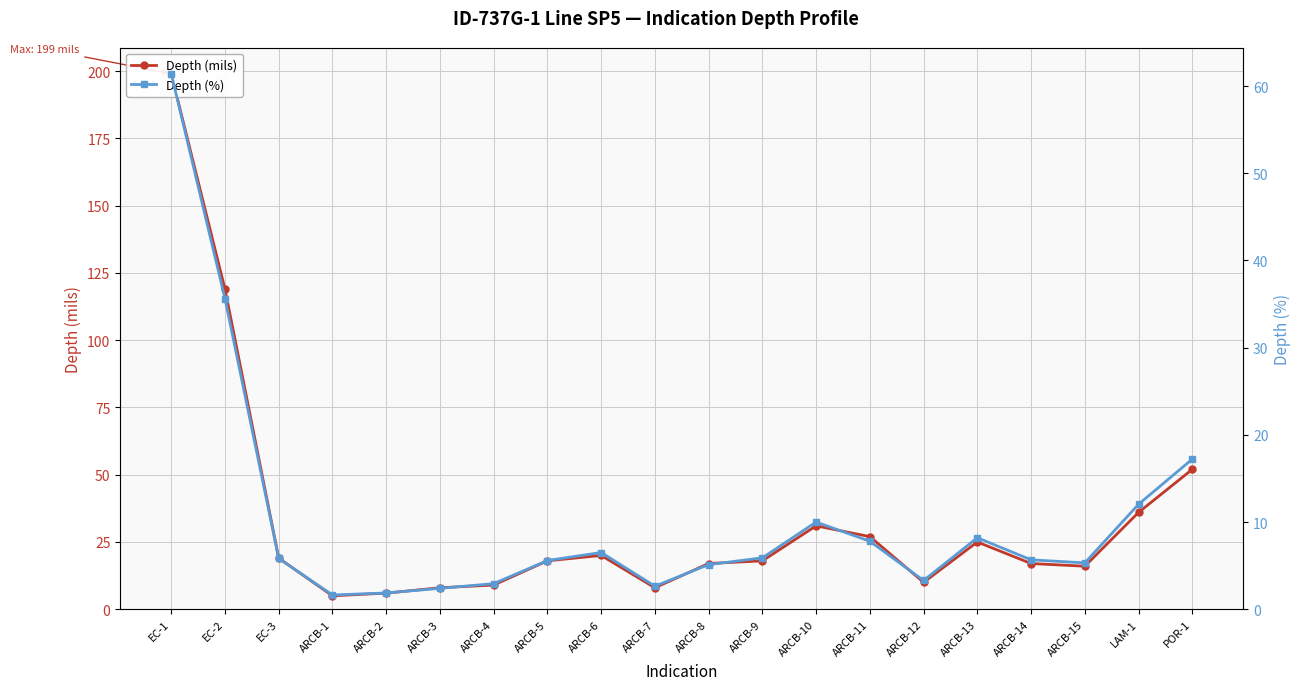

Rank the series by their maximum value, from lowest to highest.

Depth (%), Depth (mils)